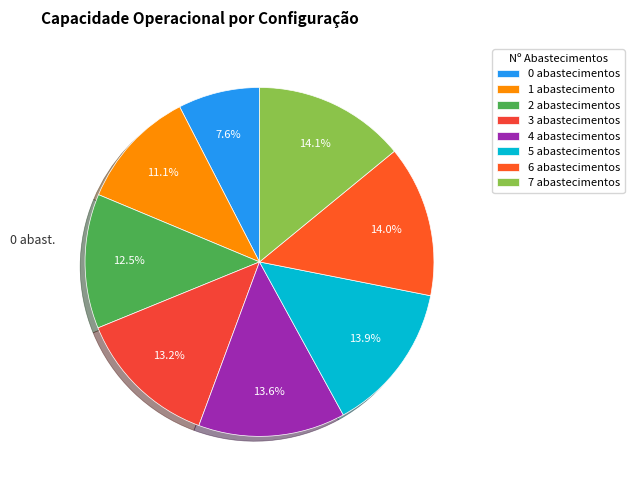

To the nearest percent, what percentage of the pie is 1?

11%